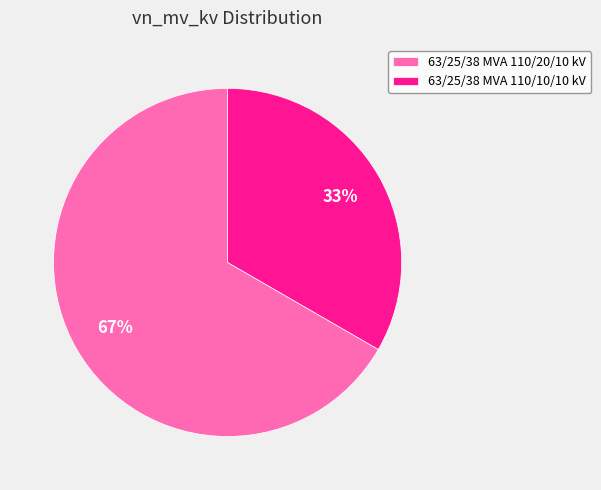

To the nearest percent, what is the average slice percentage?

50%